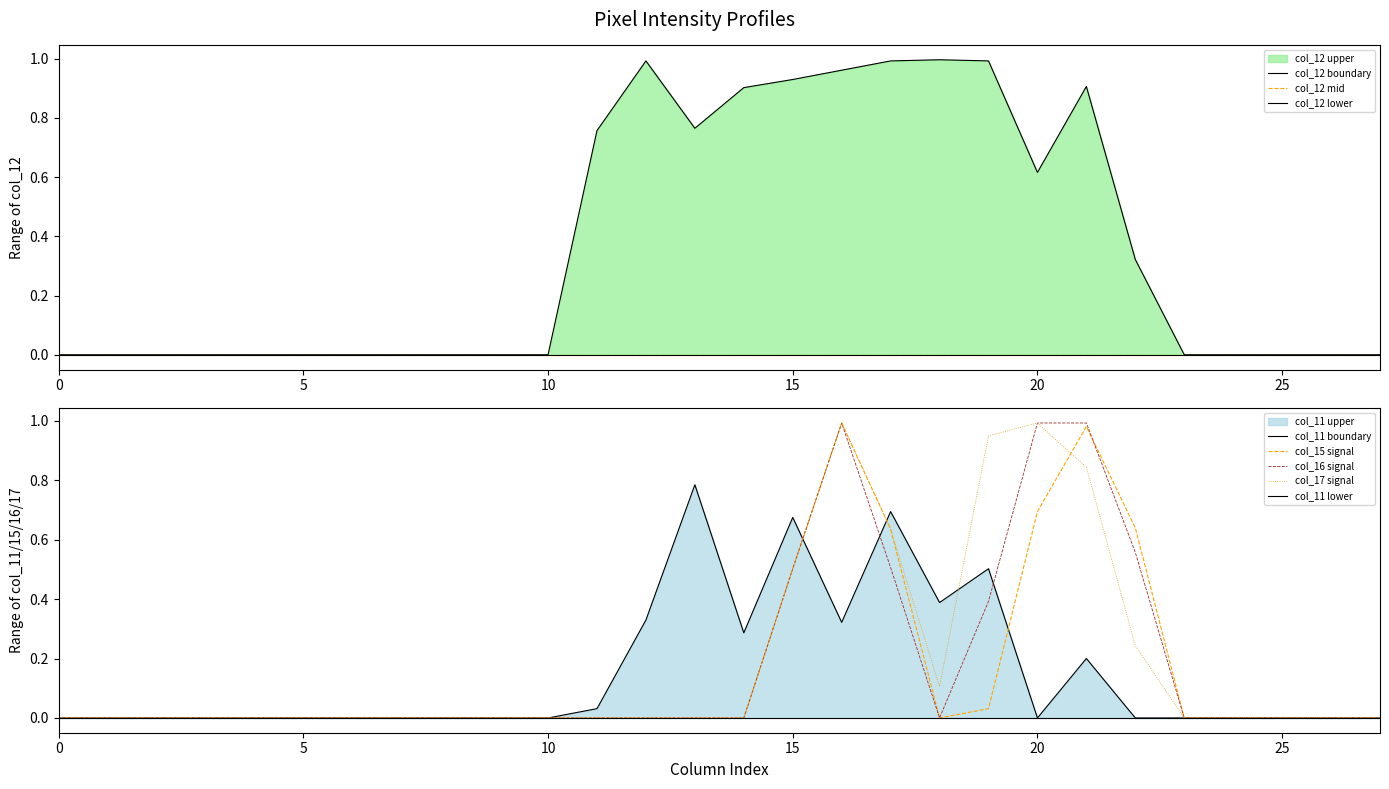

How many values in the col_16 series exceed 0?

7